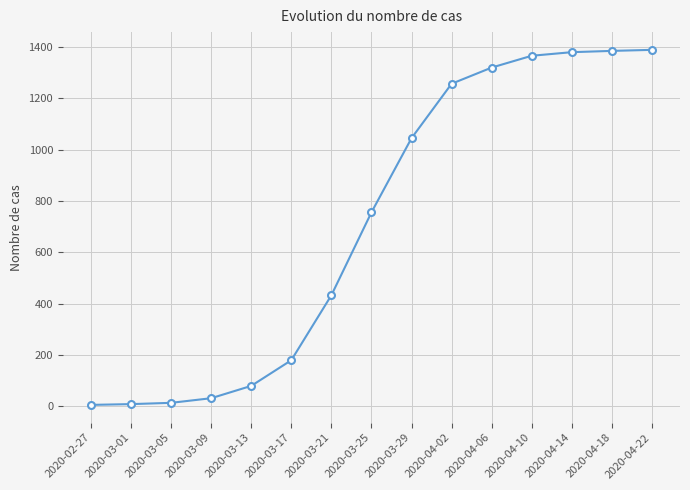

True or false: the data shows 1389 at 2020-04-22.

True